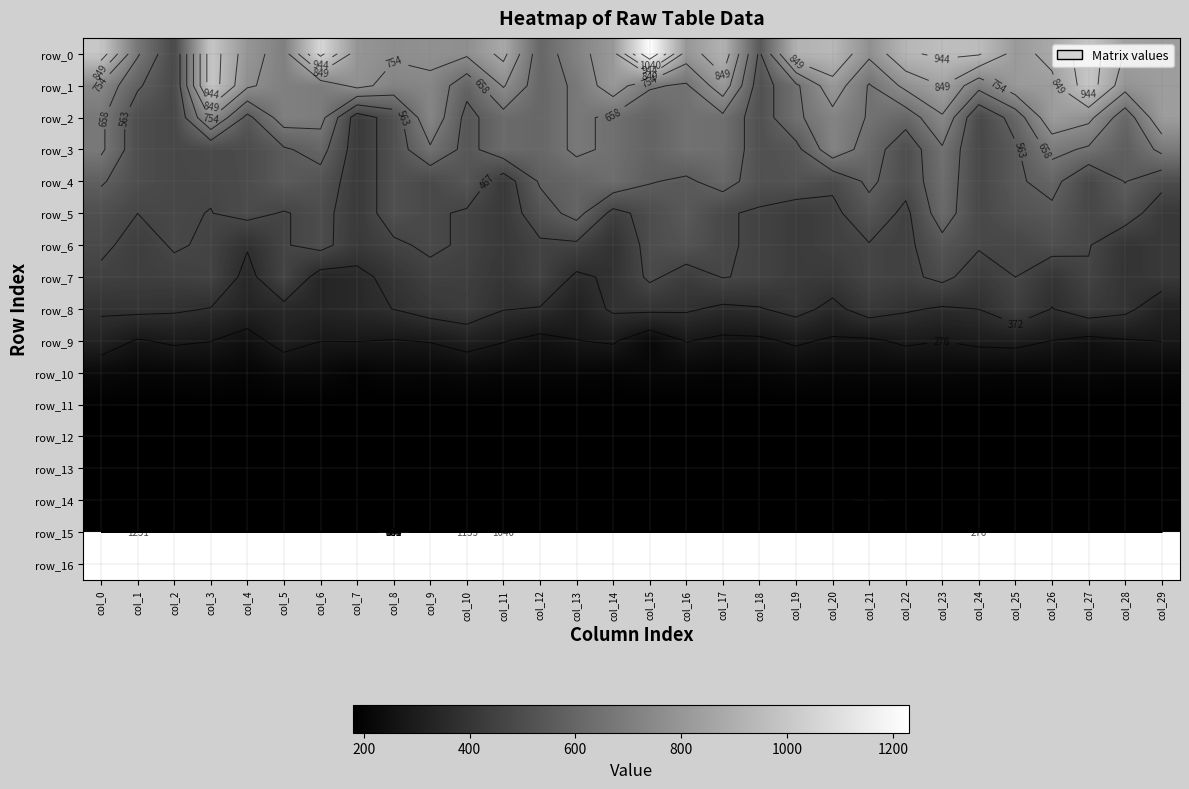

How many values in the row_4 series are below 523?

15